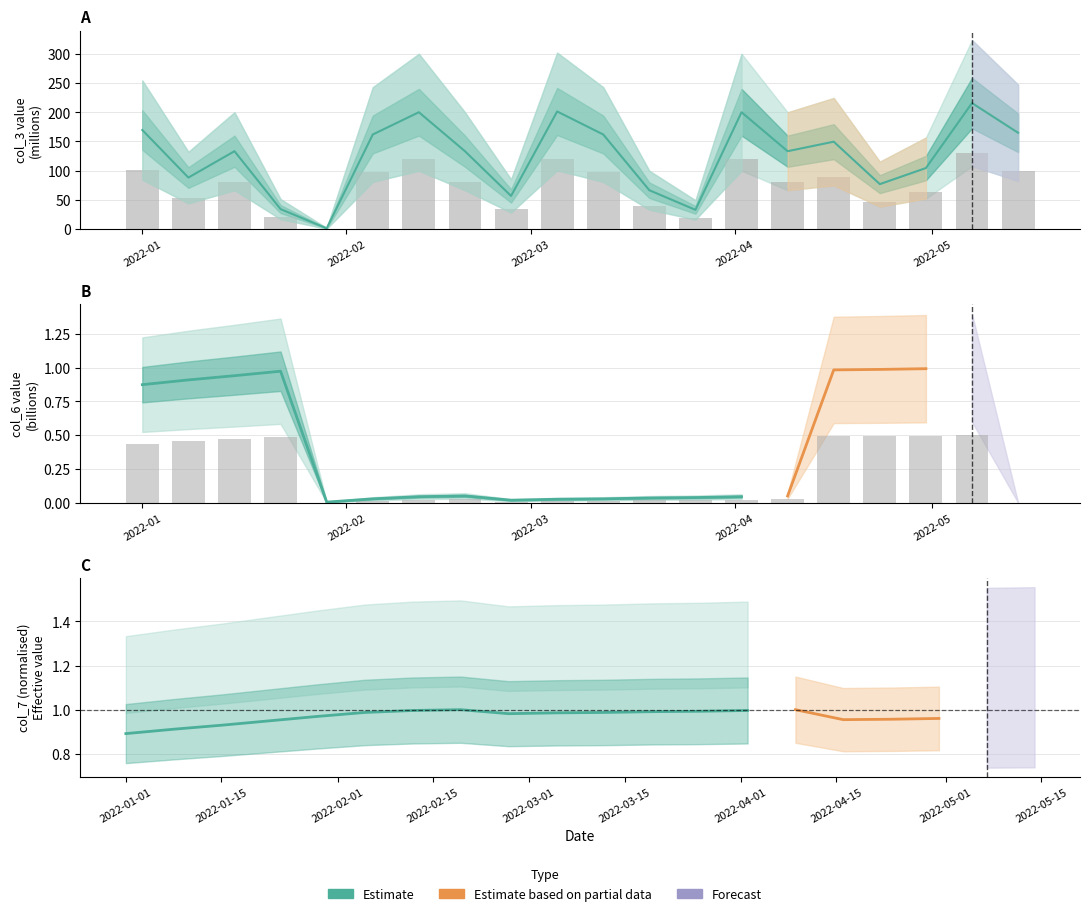

Count the number of data series in this chart.

3